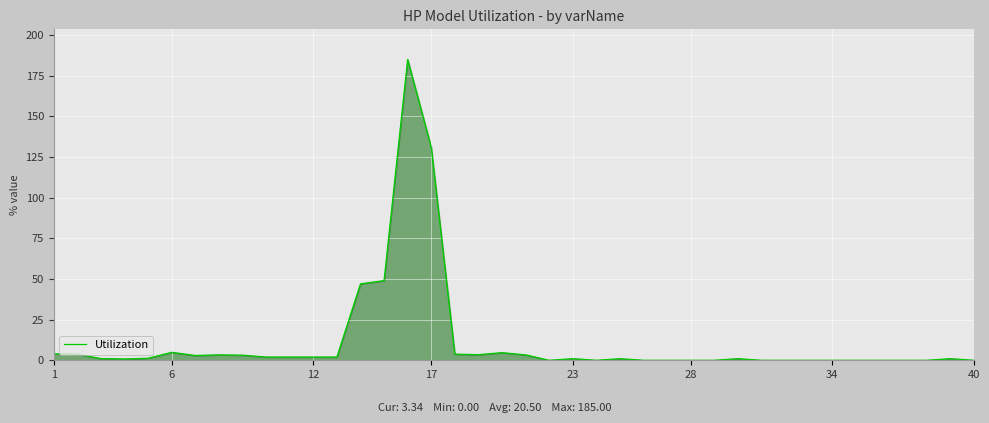

What is the maximum value shown in the chart?

185.0